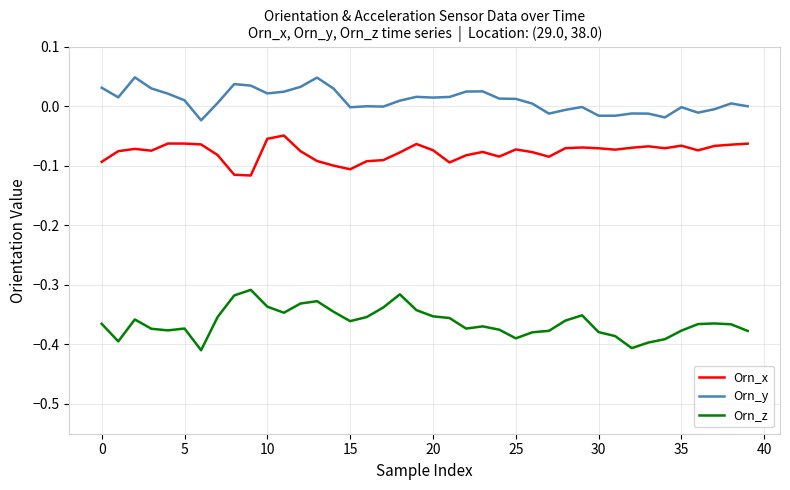

True or false: Orn_z and Orn_y intersect in this chart.

False